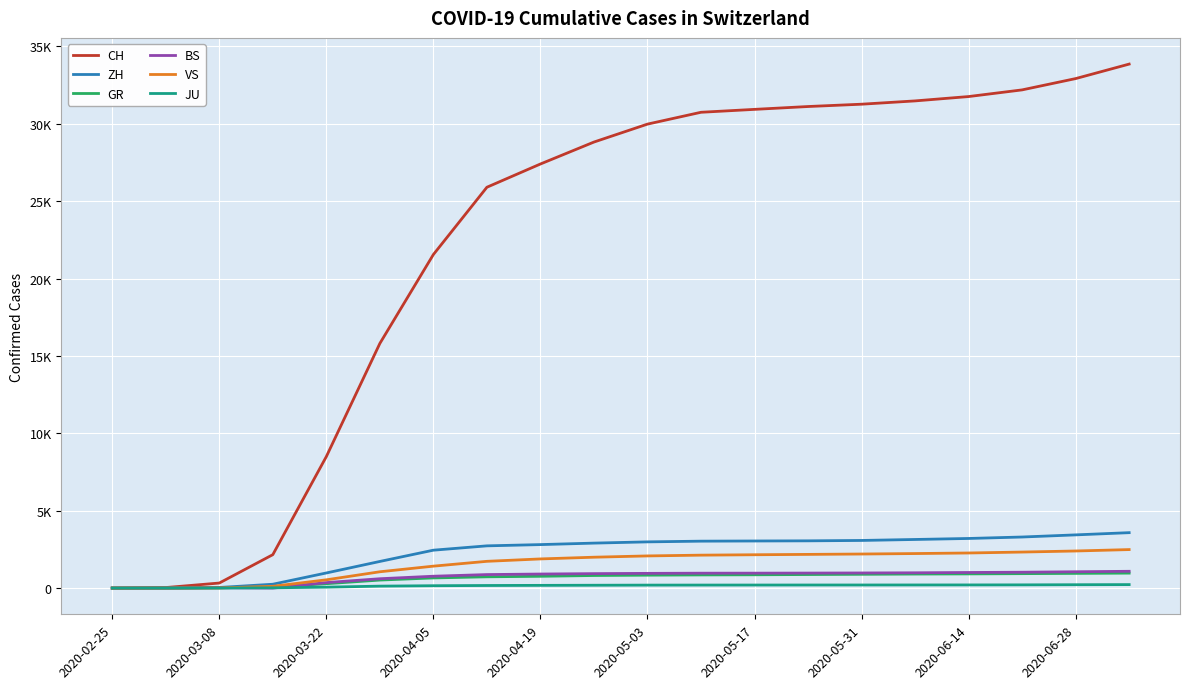

What is the difference between the maximum and minimum values in the GR series?

966